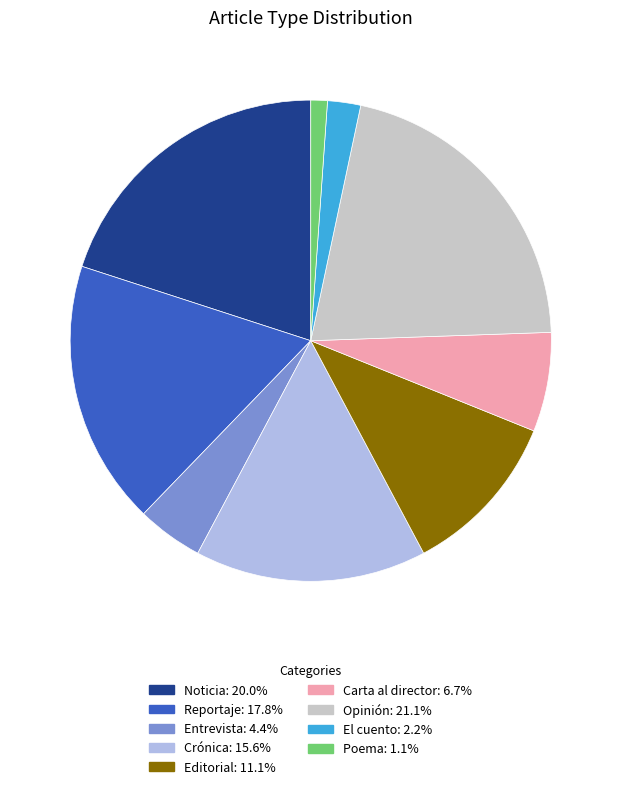

Does Entrevista: 4.4% account for over 50% of the chart?

No